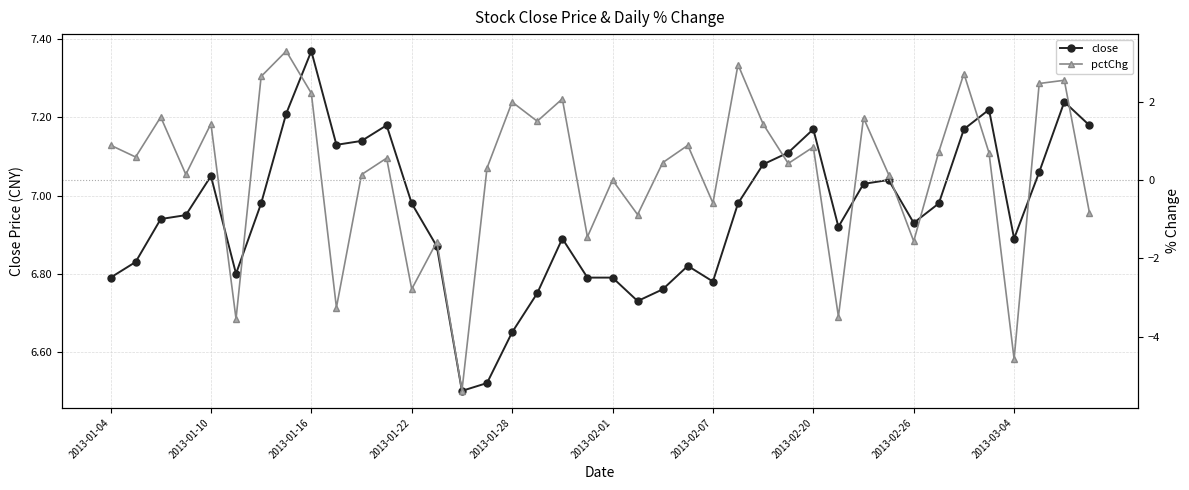

True or false: close has a value of 1.6 at 2013-03-04.

False